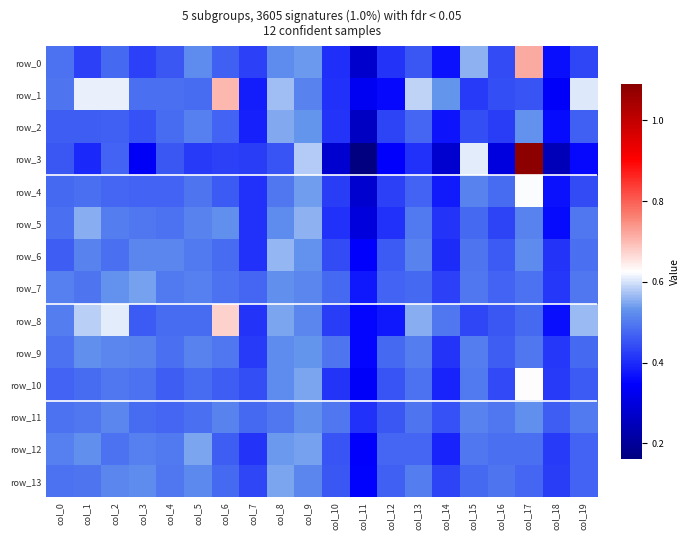

How many distinct data groups are displayed?

14